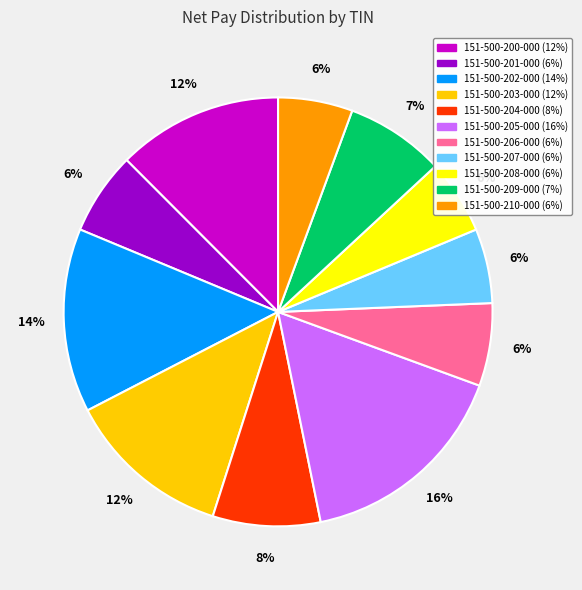

How many slices are in this pie chart?

11